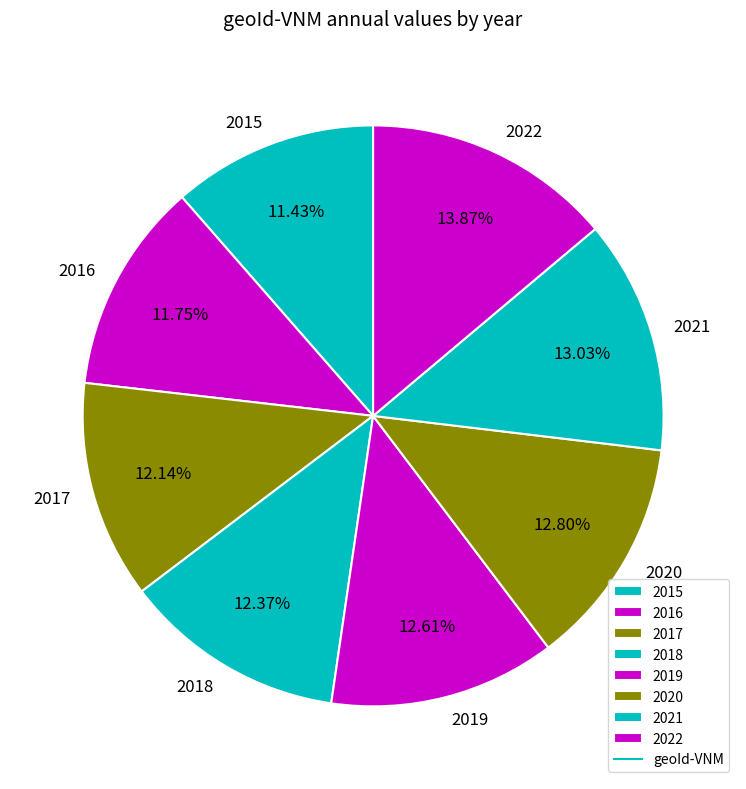

To the nearest percent, what percentage of the pie is 2018?

12%